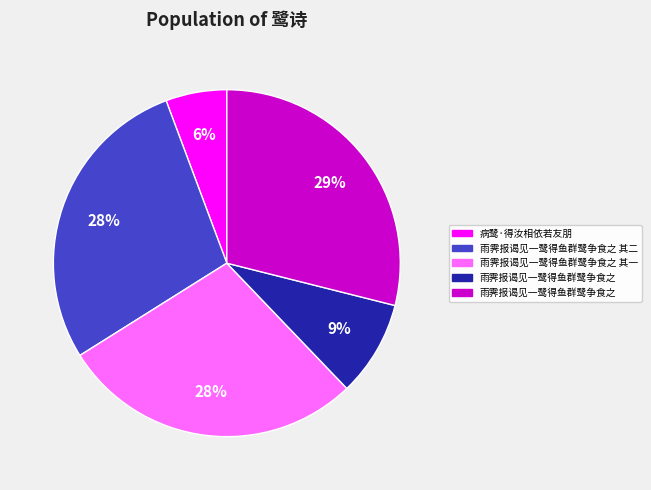

Does any single category account for the majority?

No